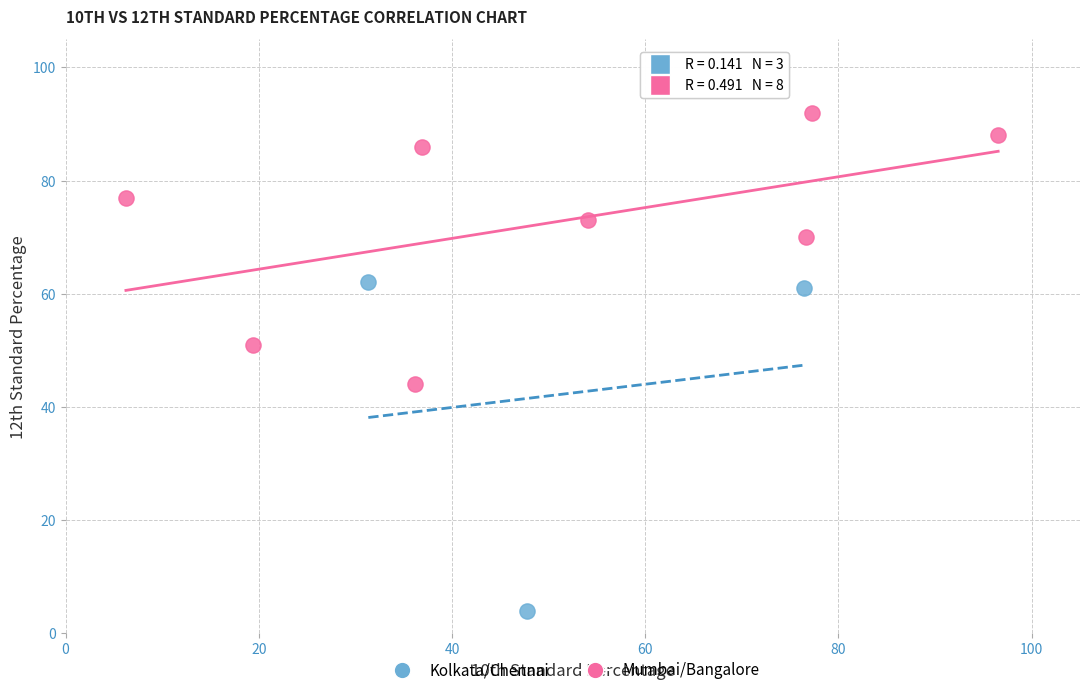

Which series contains the lowest Y value?

Kolkata/Chennai